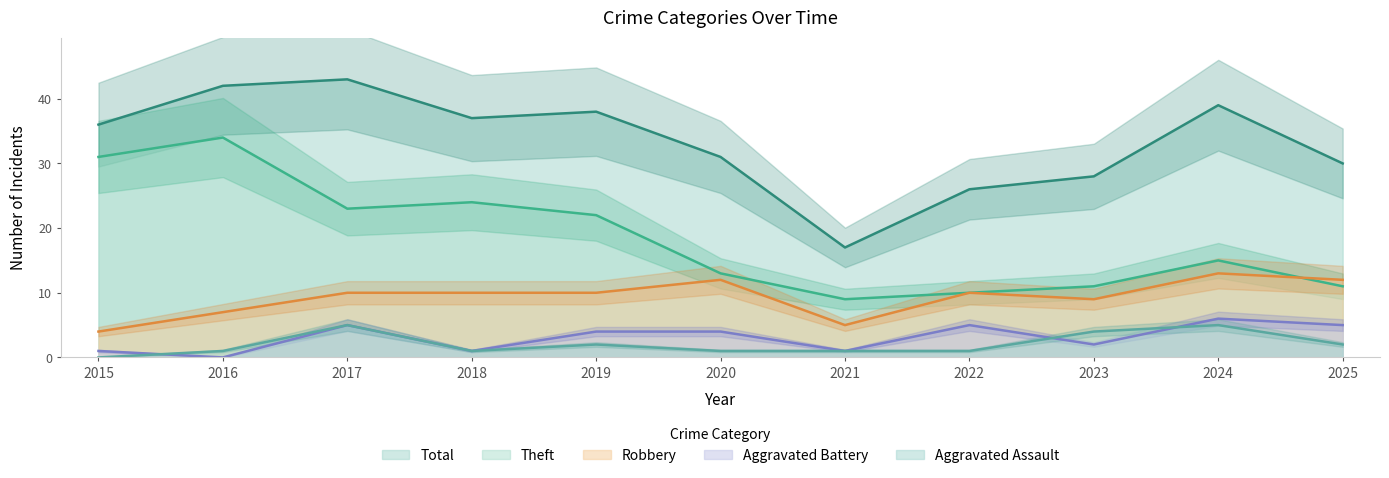

Count the number of categories in the chart.

11